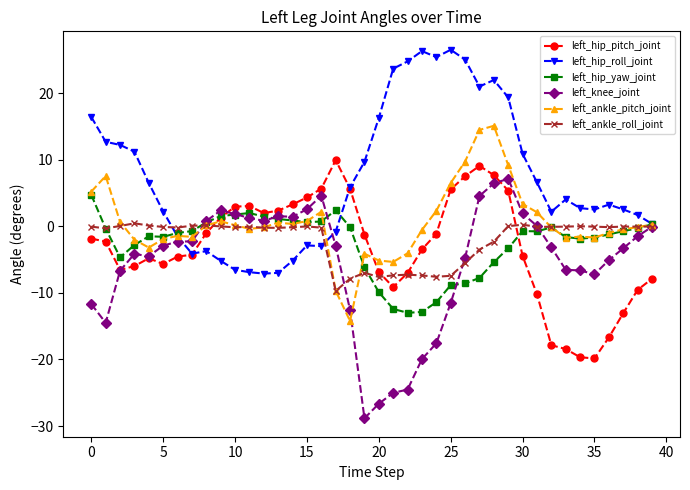

How many lines are shown in the chart?

6